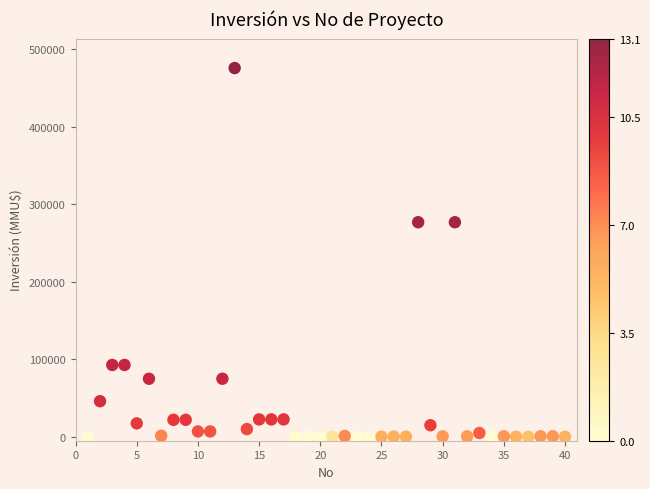

What is the range of Y values (max minus min)?

476000